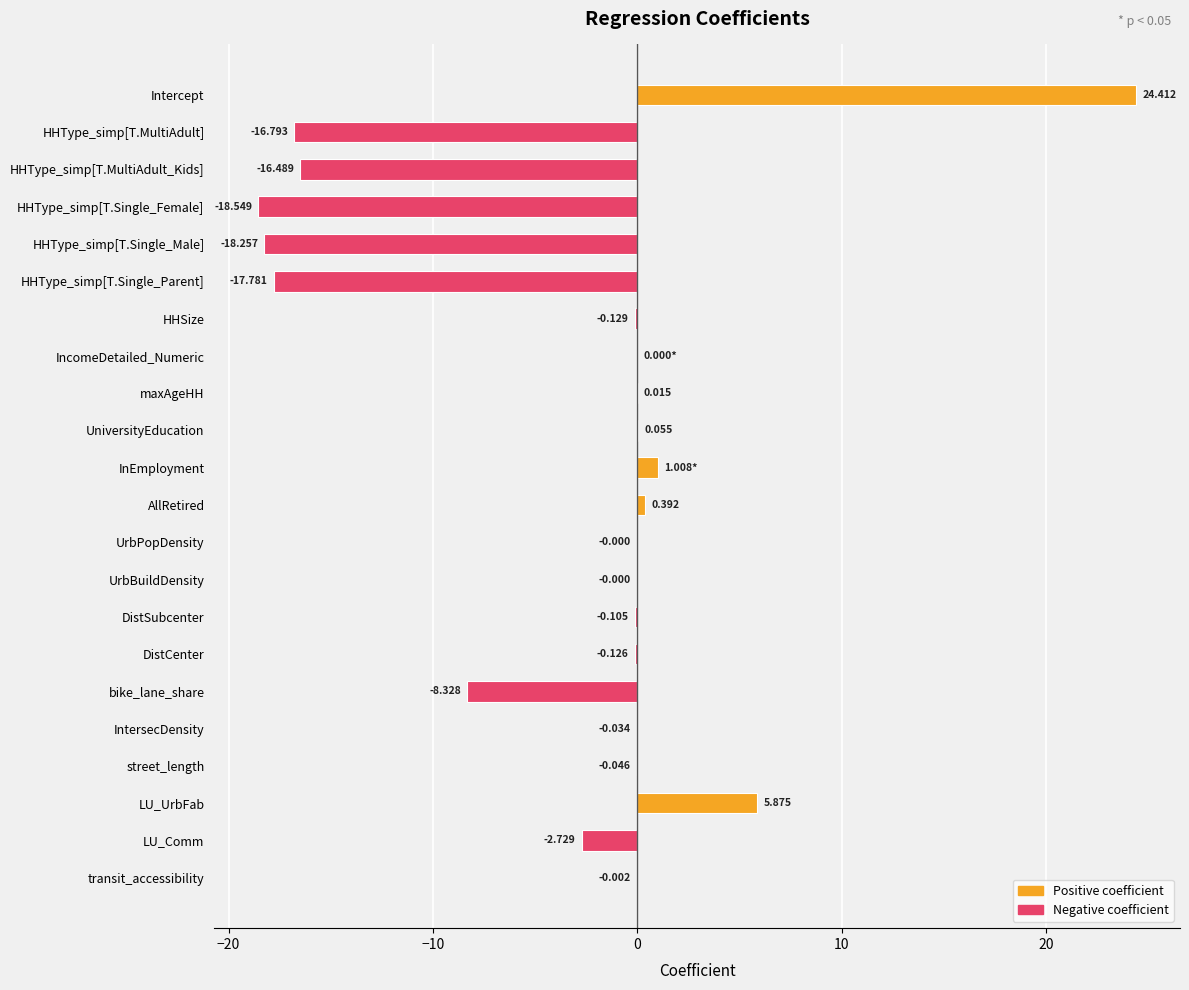

Are the bars horizontal?

Yes